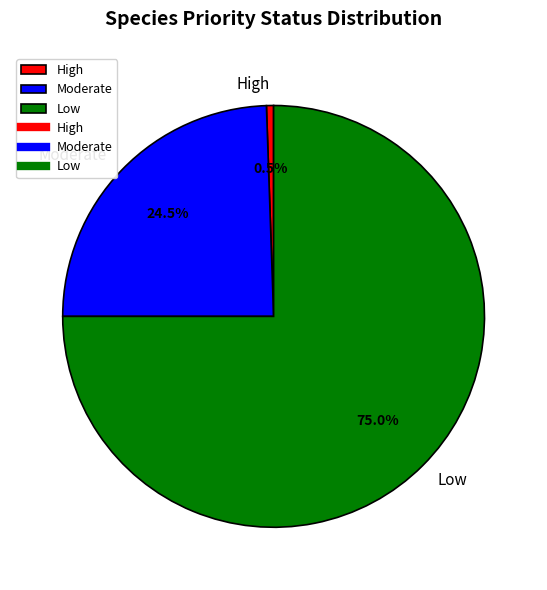

What is the ratio of the value at Low to the value at High?

138.0